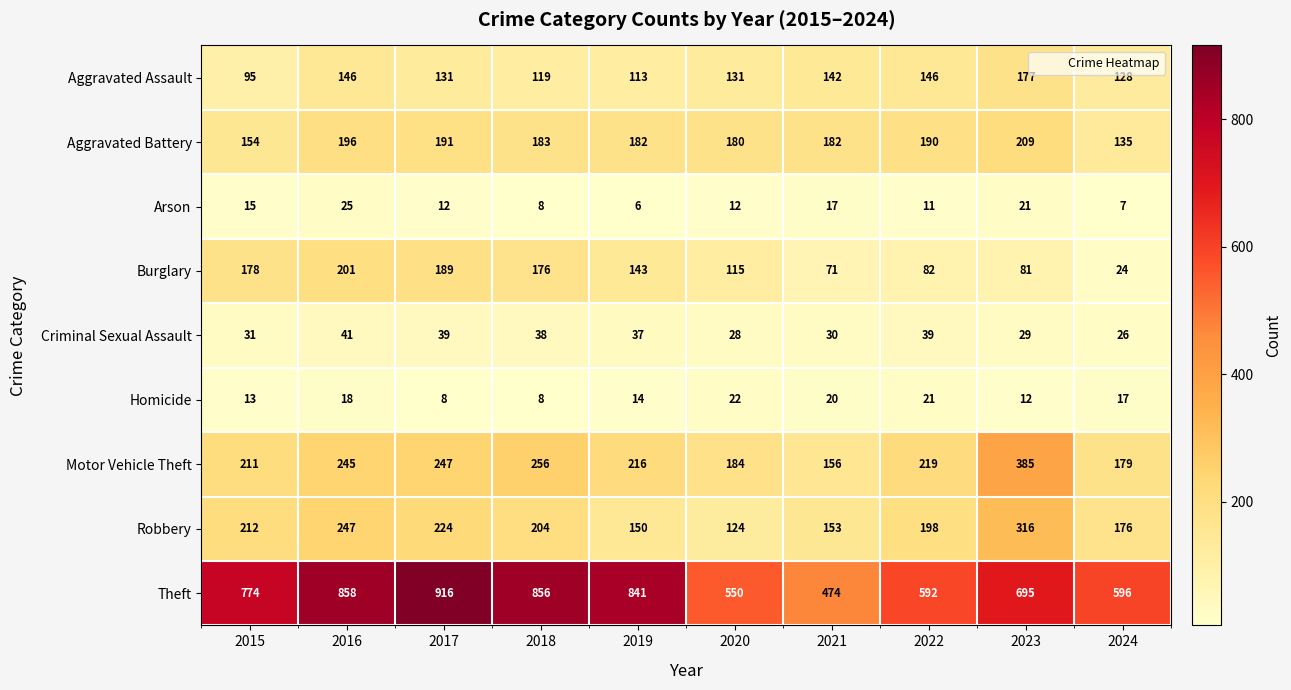

The value of Burglary at 2019 is 143. True or false?

True